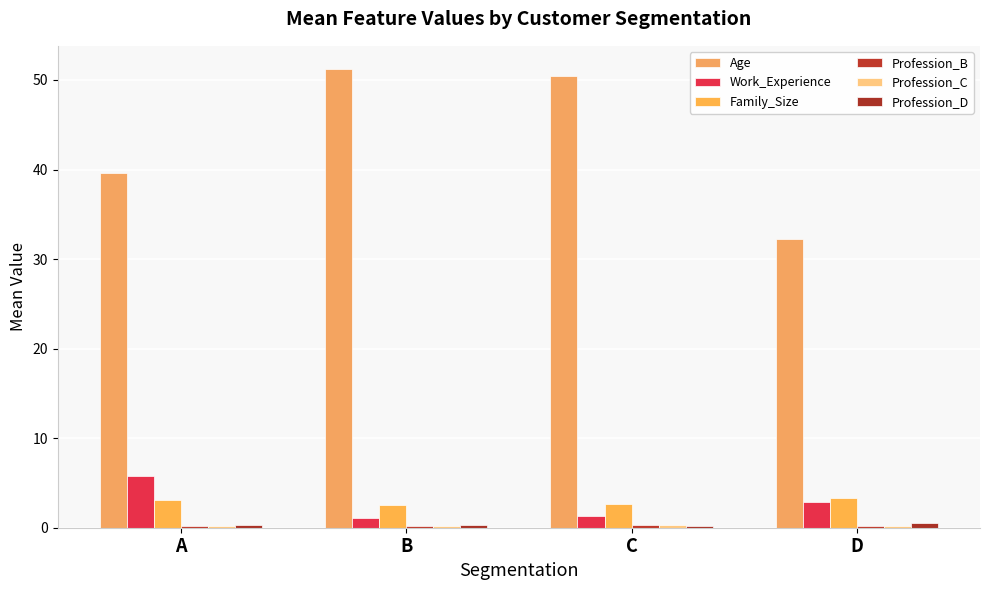

What is the total value across all series at A?

49.3